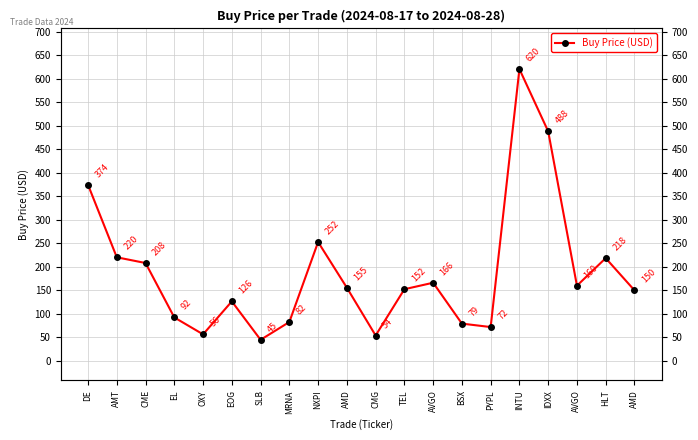

Between INTU and CMG, which is larger?

INTU